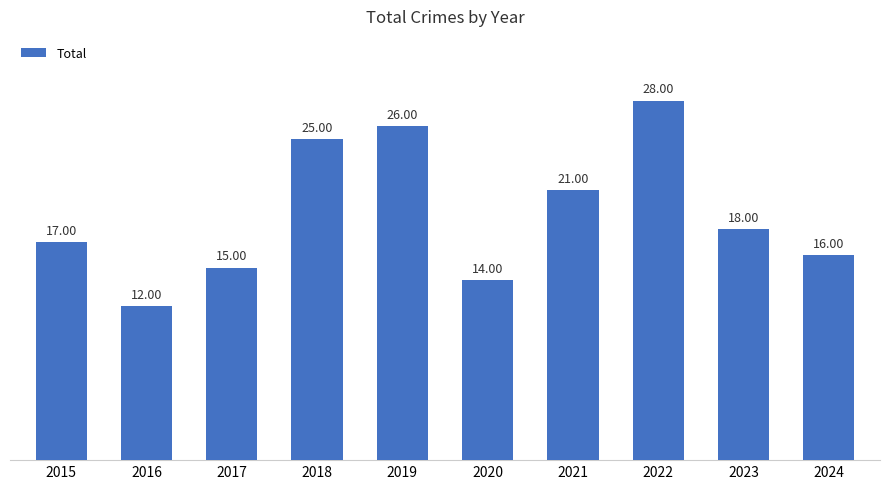

What is the difference between the maximum and second lowest values?

14